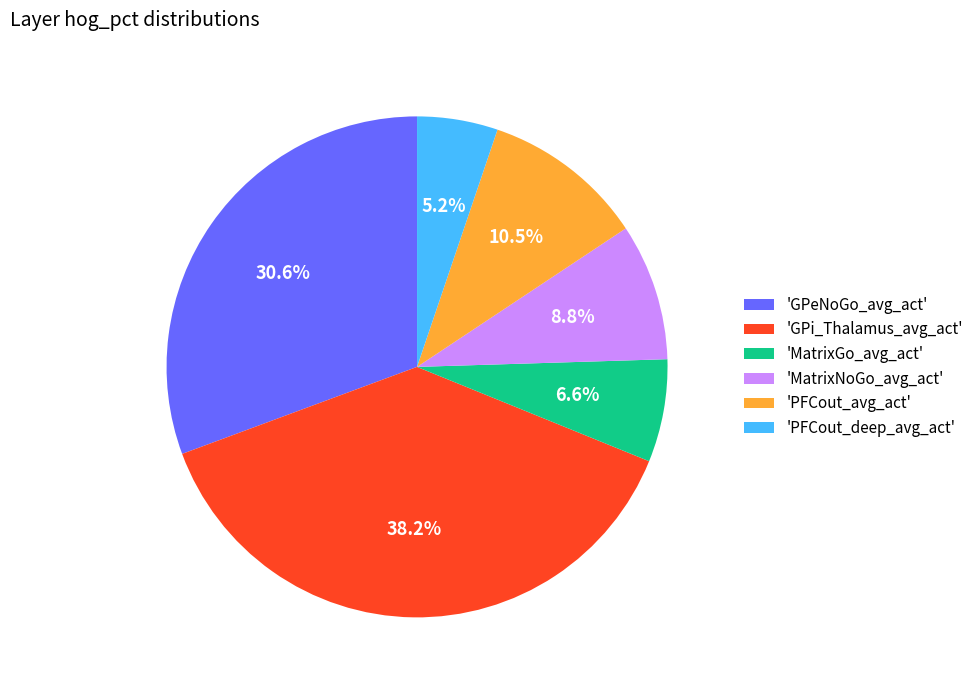

Approximately how many times larger is the value at 'GPeNoGo_avg_act' compared to 'GPi_Thalamus_avg_act'?

0.8